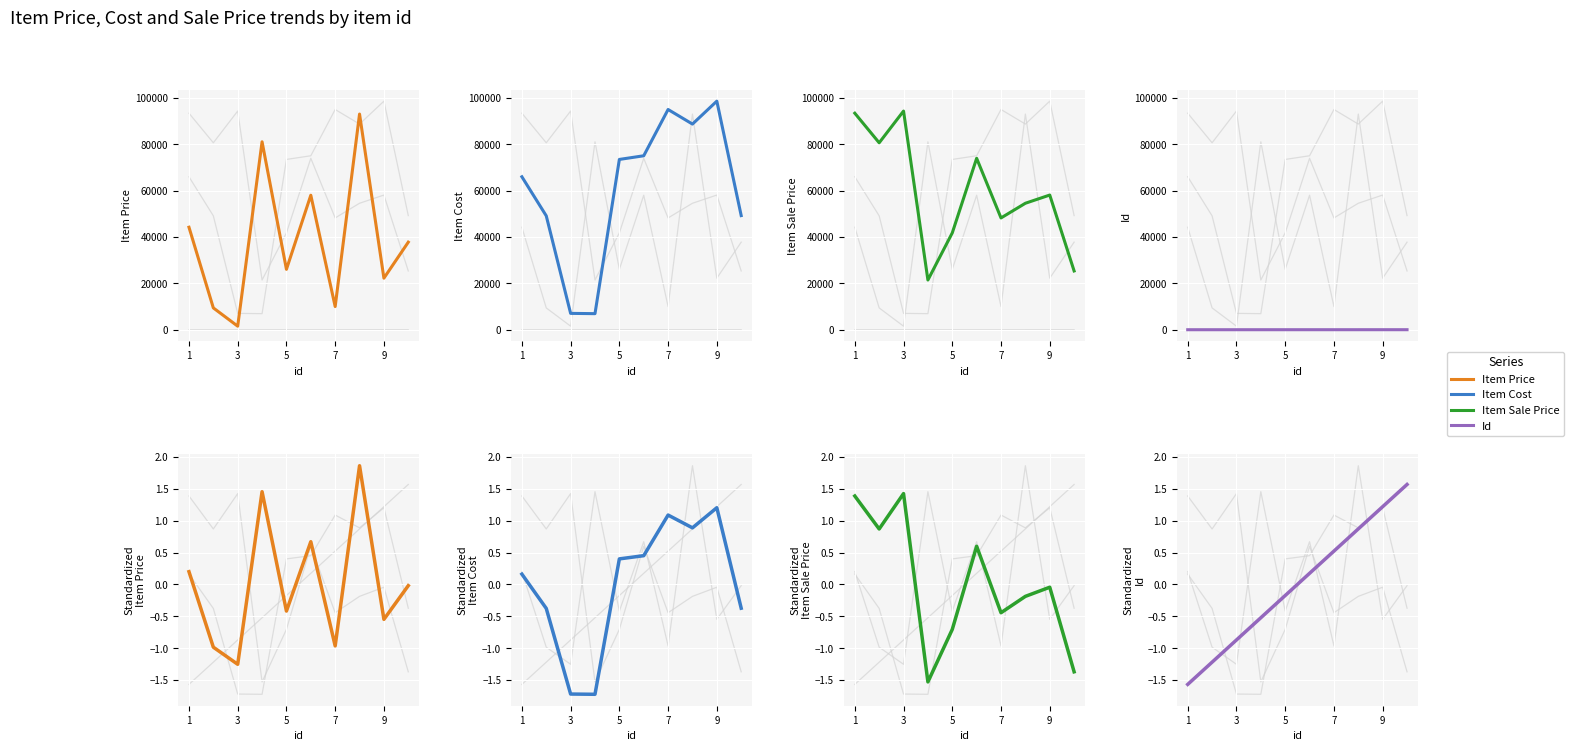

After their last crossing, which series has the higher values: item_sale_price or id?

id